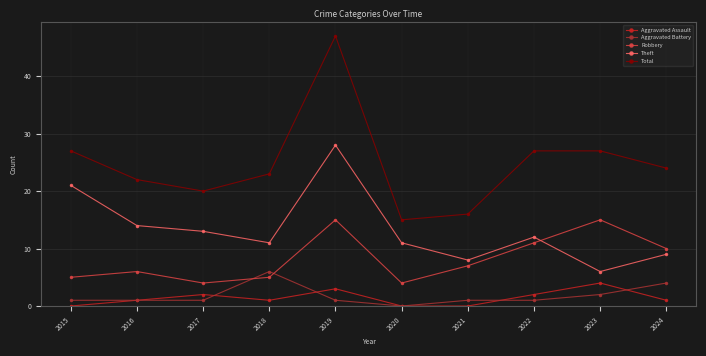

True or false: Theft has a value of 3 at 2017.

False